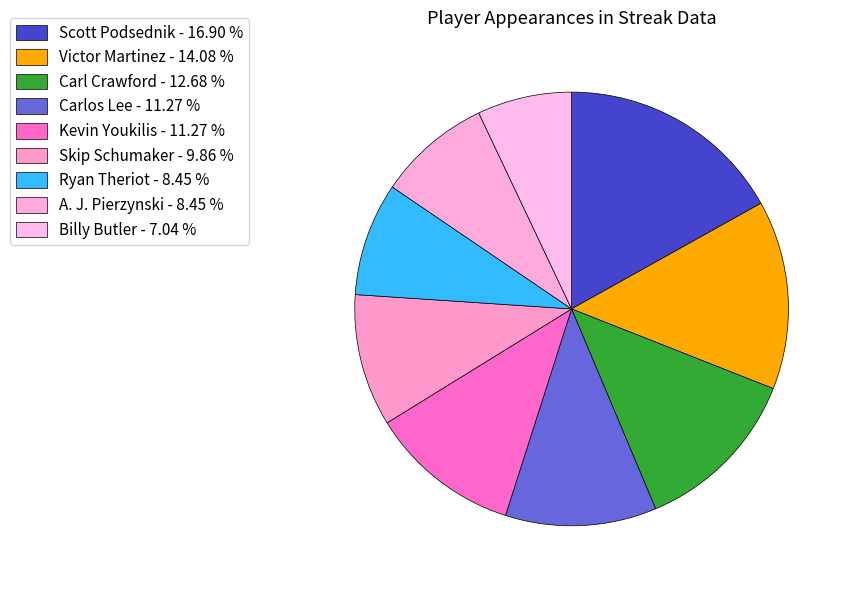

Does any single category account for the majority?

No